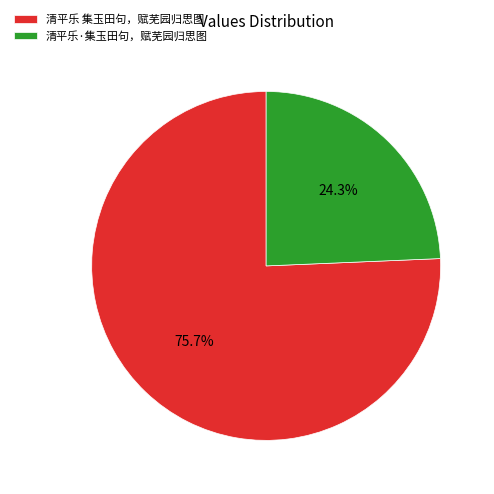

What is the ratio of the value at 清平乐·集玉田句，赋芜园归思图 to the value at 清平乐 集玉田句，赋芜园归思图?

0.3